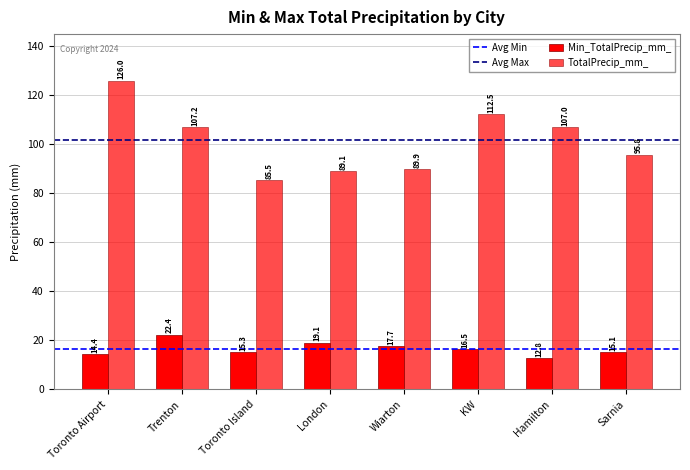

Rank the series by their maximum value, from lowest to highest.

Min_TotalPrecip_mm_, TotalPrecip_mm_